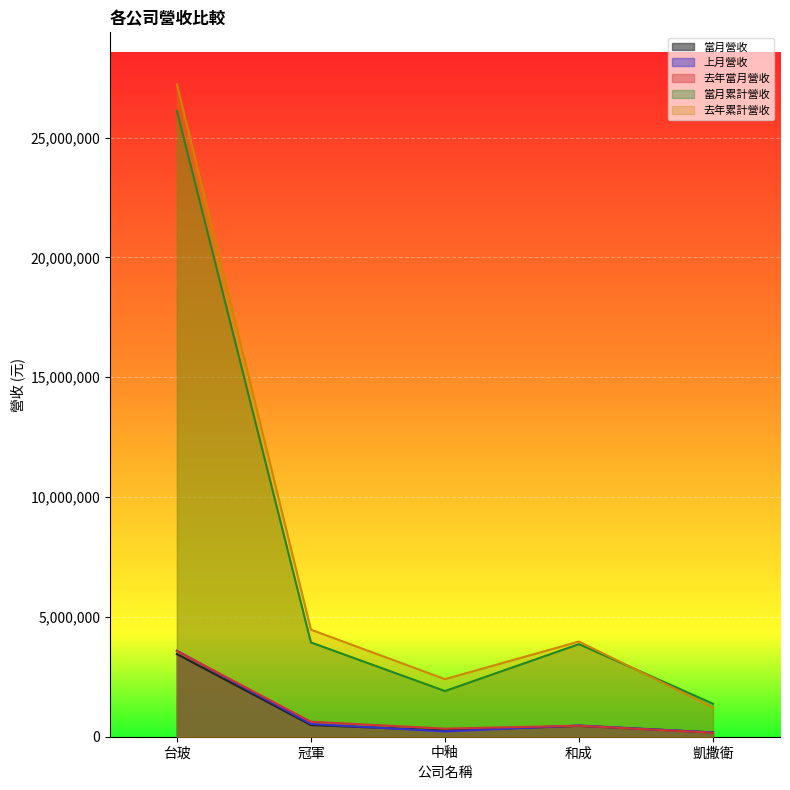

How many data points does each series have?

5